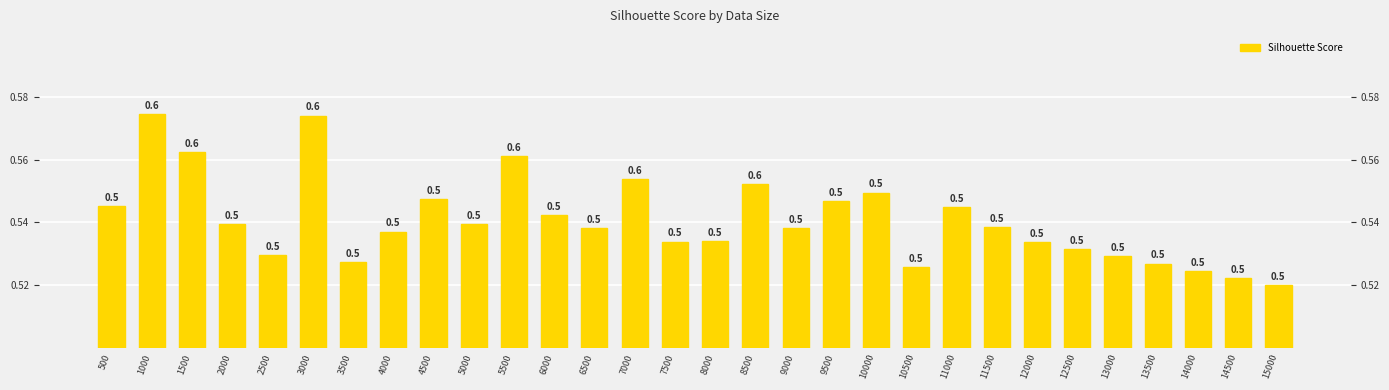

What is the sum of the values at 3500 and 4000?

1.1